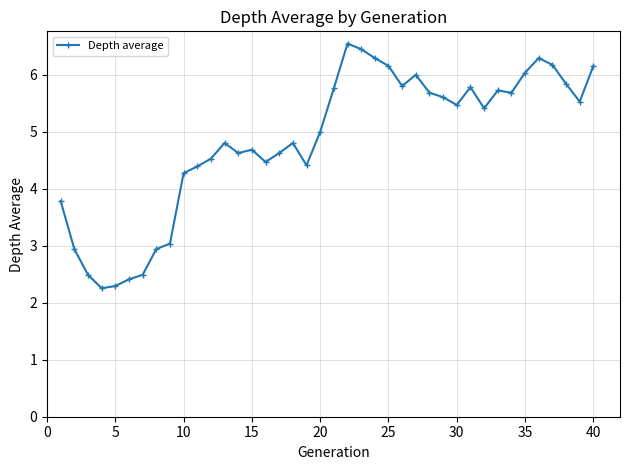

What is the value of the 34th point from the left?

5.7